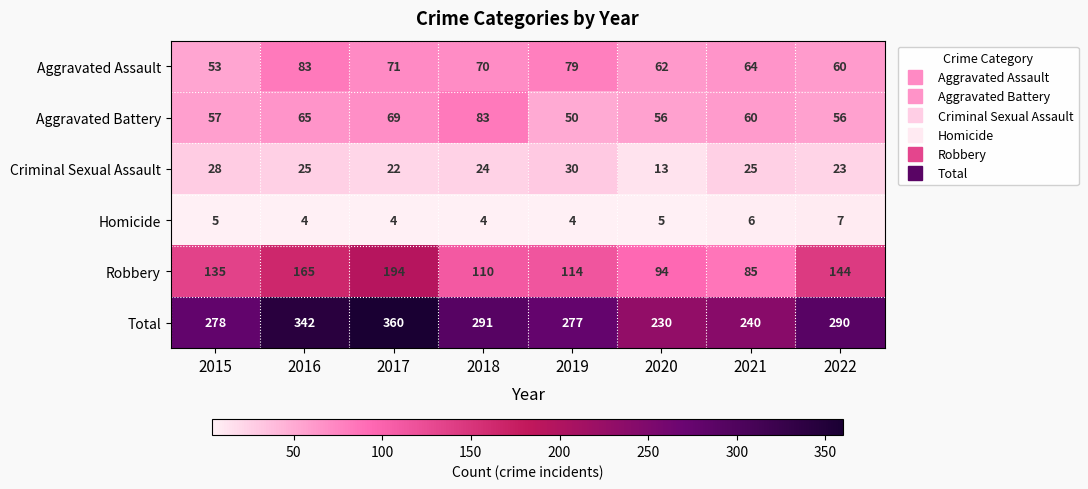

Between 2018 and 2019, which series saw the biggest shift?

Aggravated Battery